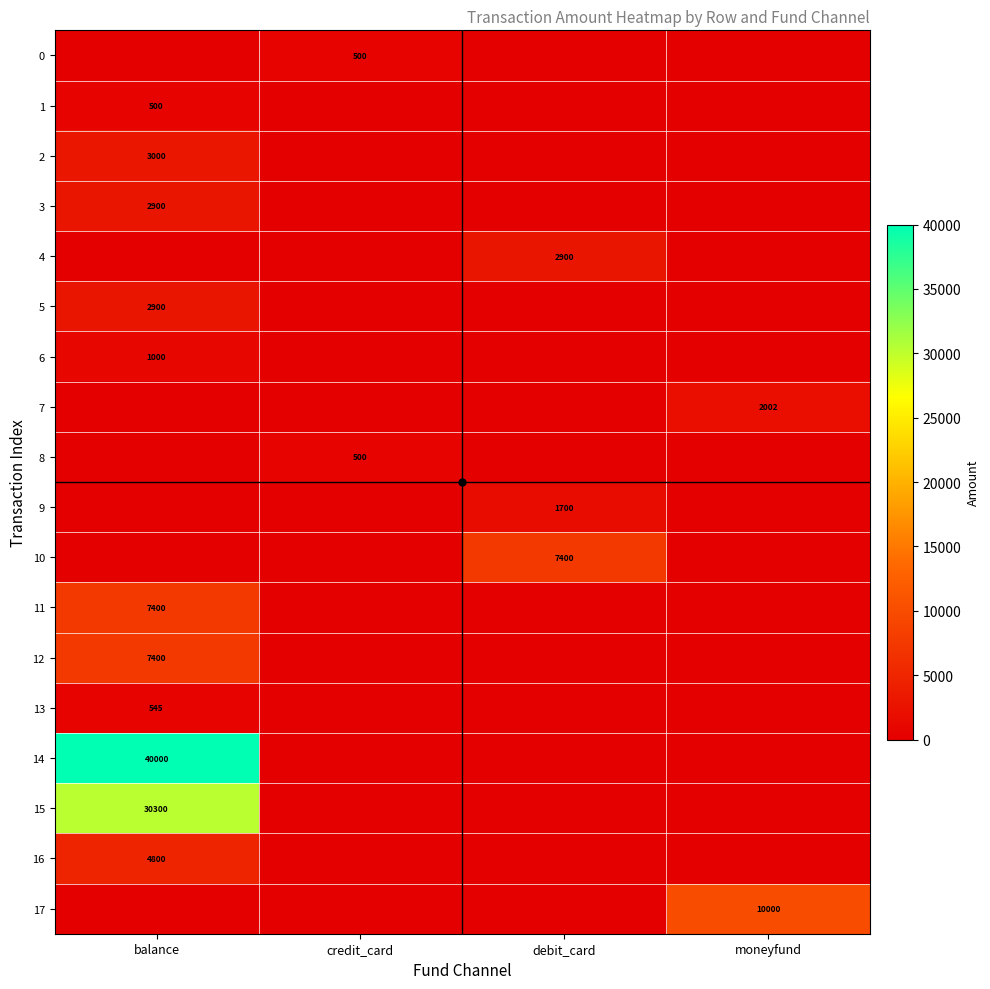

Which series has the largest total across all categories?

14